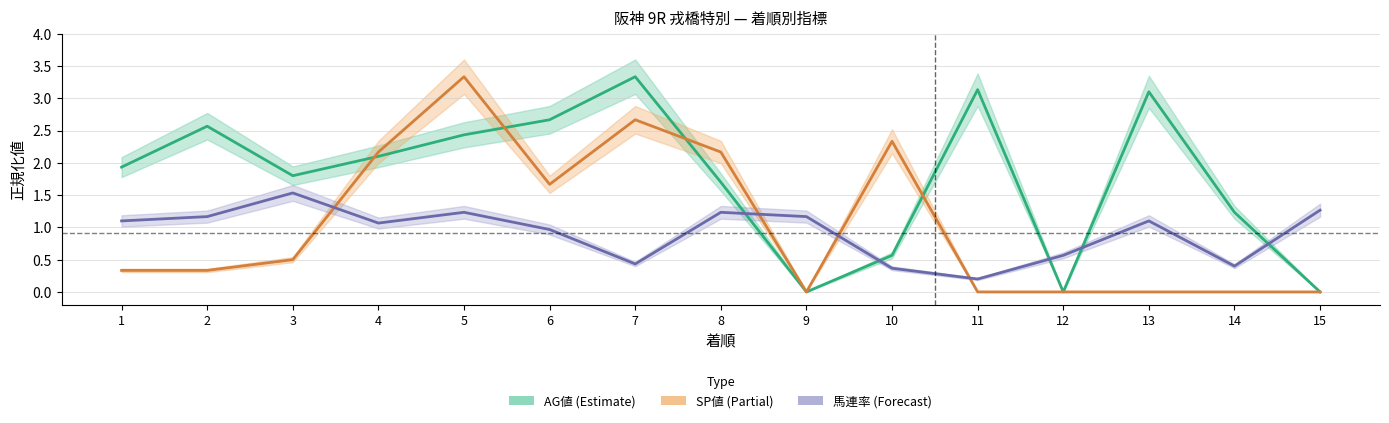

Which has a higher value, 1 or 14?

1